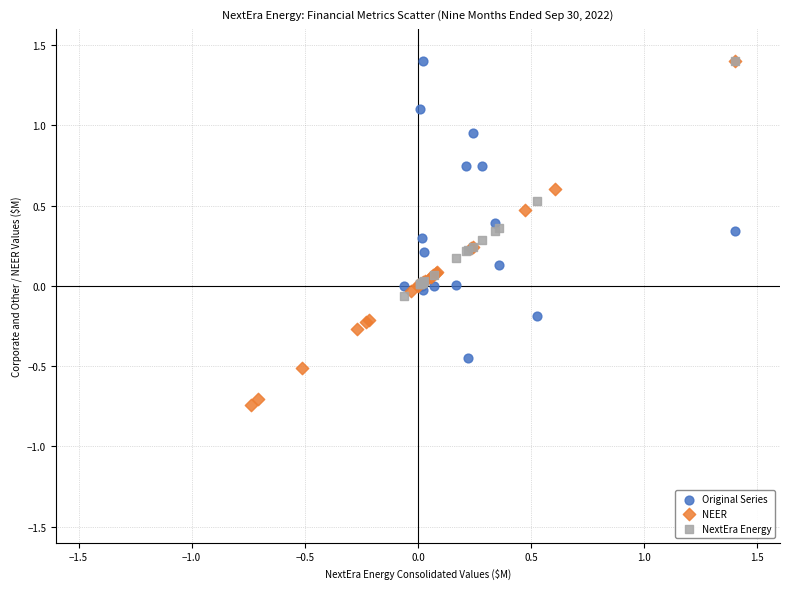

Which series has the widest spread of Y values?

NEER